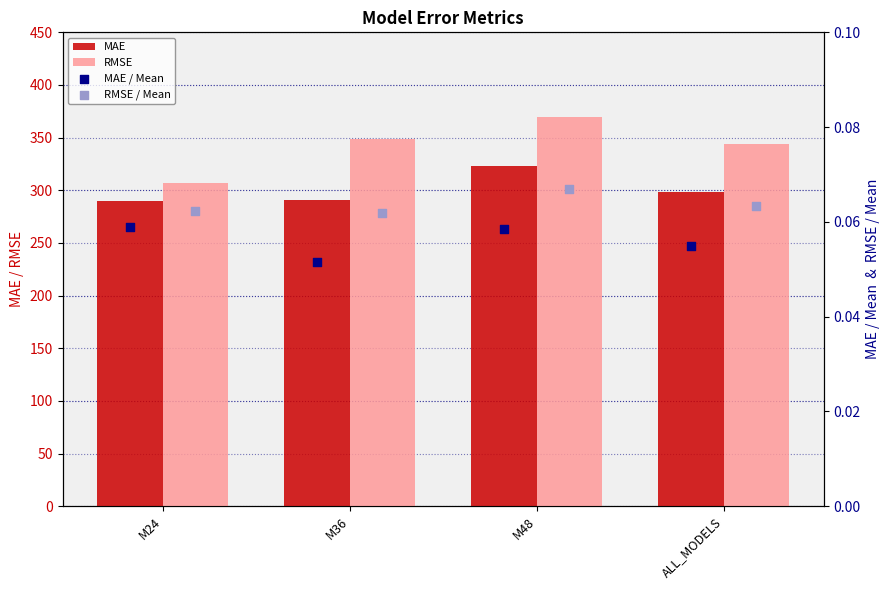

Which series has the largest Y range (max minus min)?

RMSE